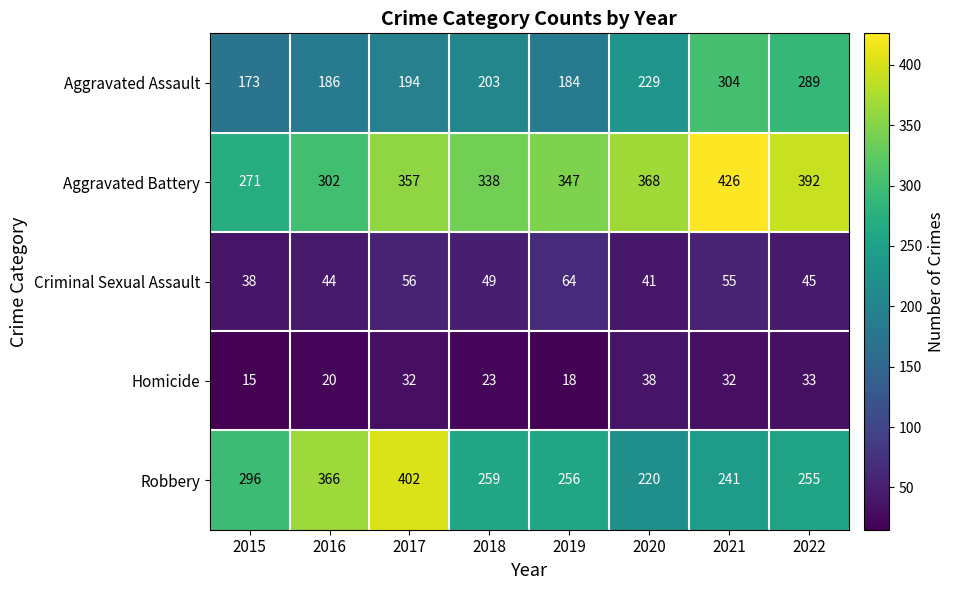

Which series has the widest spread of values?

Robbery